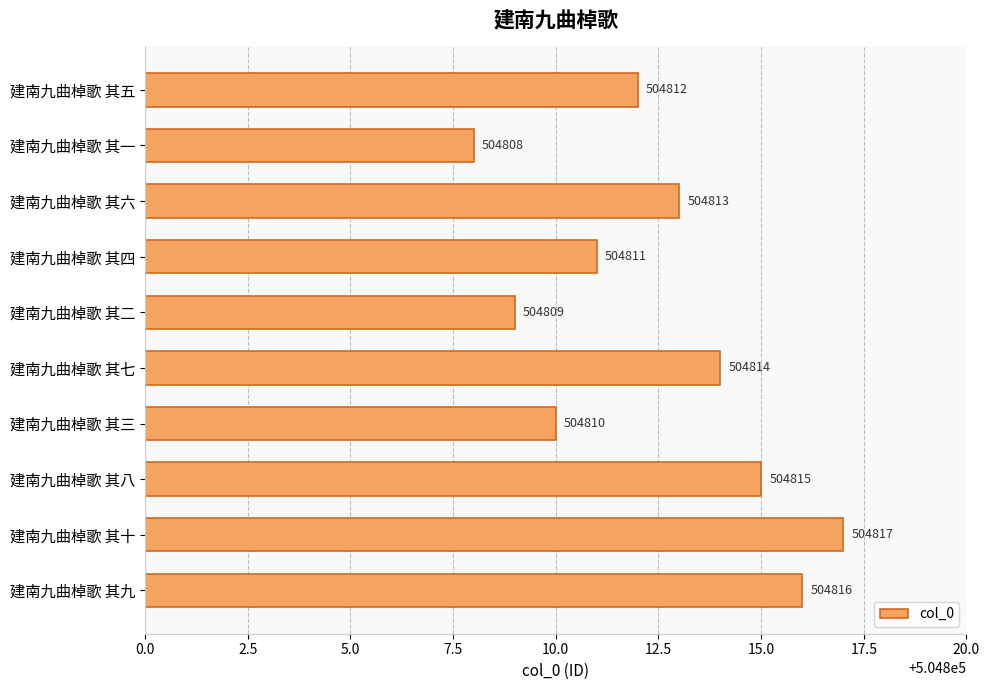

Reading top to bottom, what are all the values shown in this chart?

504812	504808	504813	504811	504809	504814	504810	504815	504817	504816